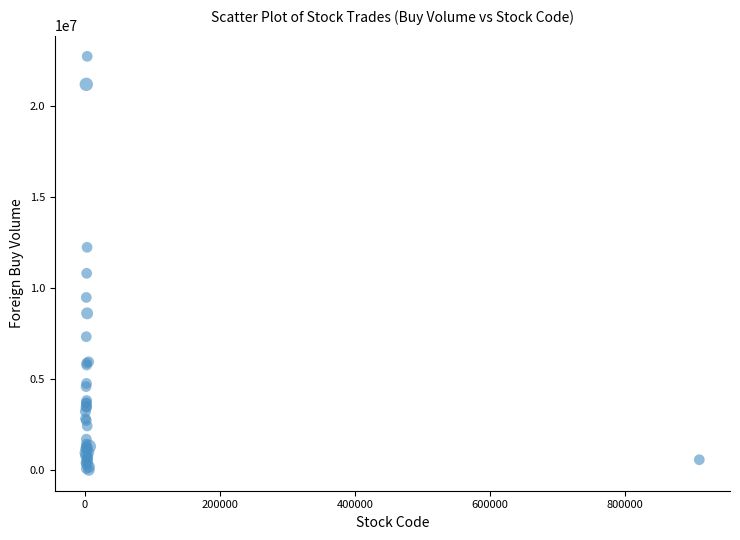

What Y value in the scatter plot is closest to 11382000?

10824000